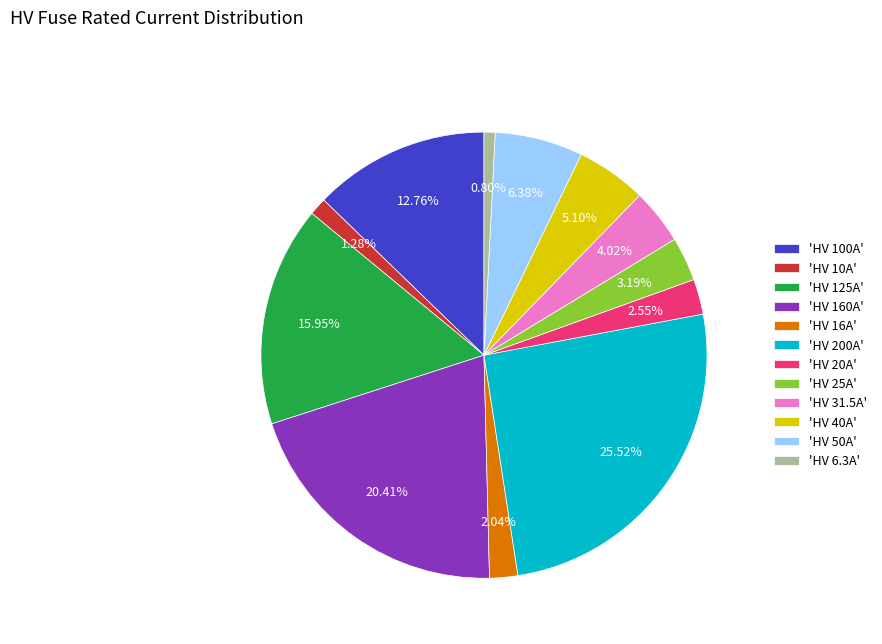

Does 'HV 6.3A' represent more than half of the total?

No